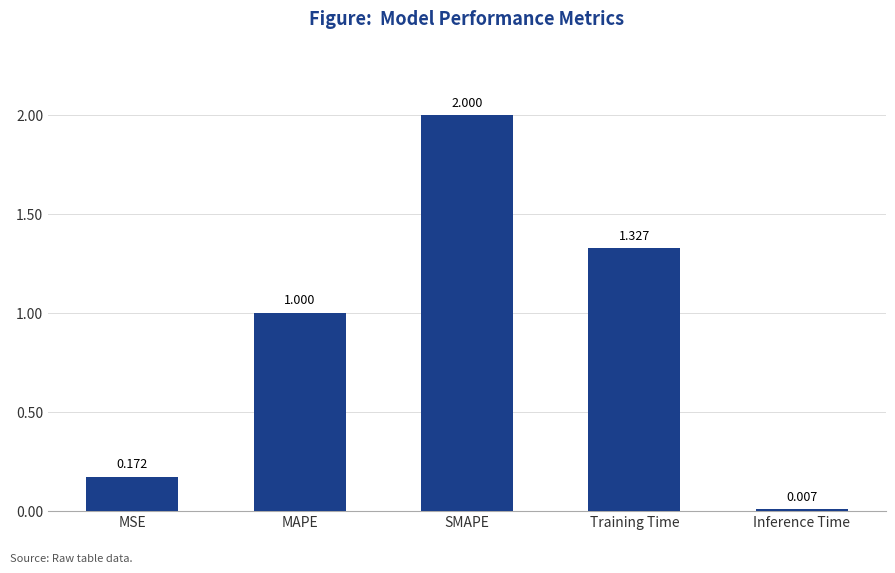

What is the greatest value displayed?

2.0